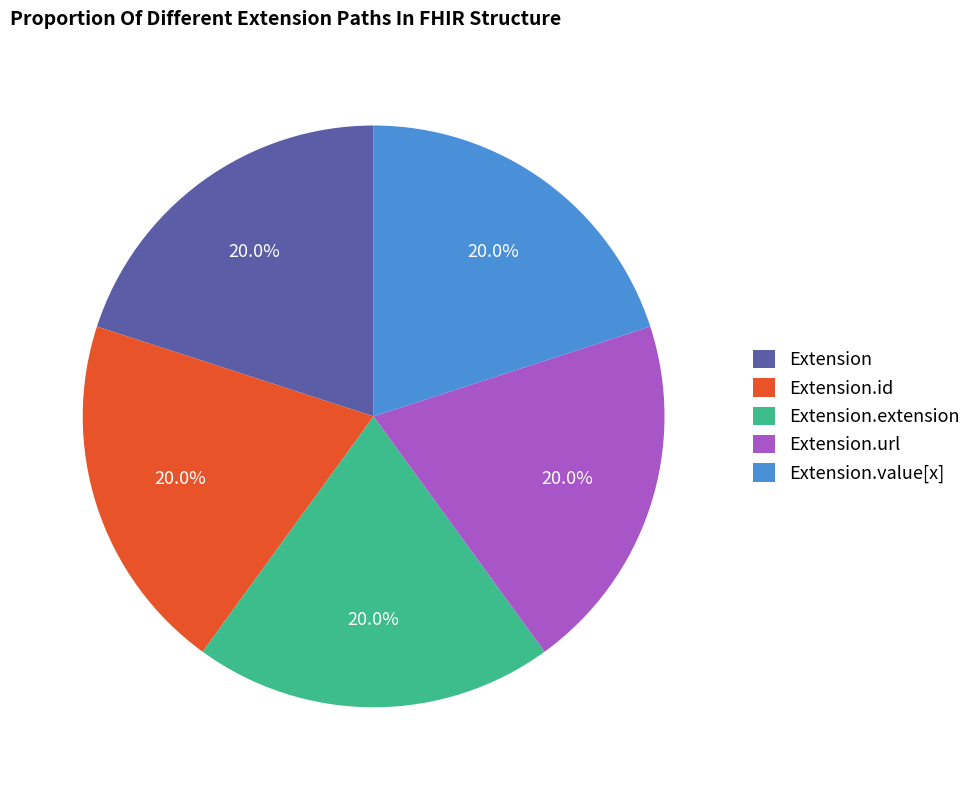

Approximately how many times larger is the value at Extension.value[x] compared to Extension.extension?

1.0